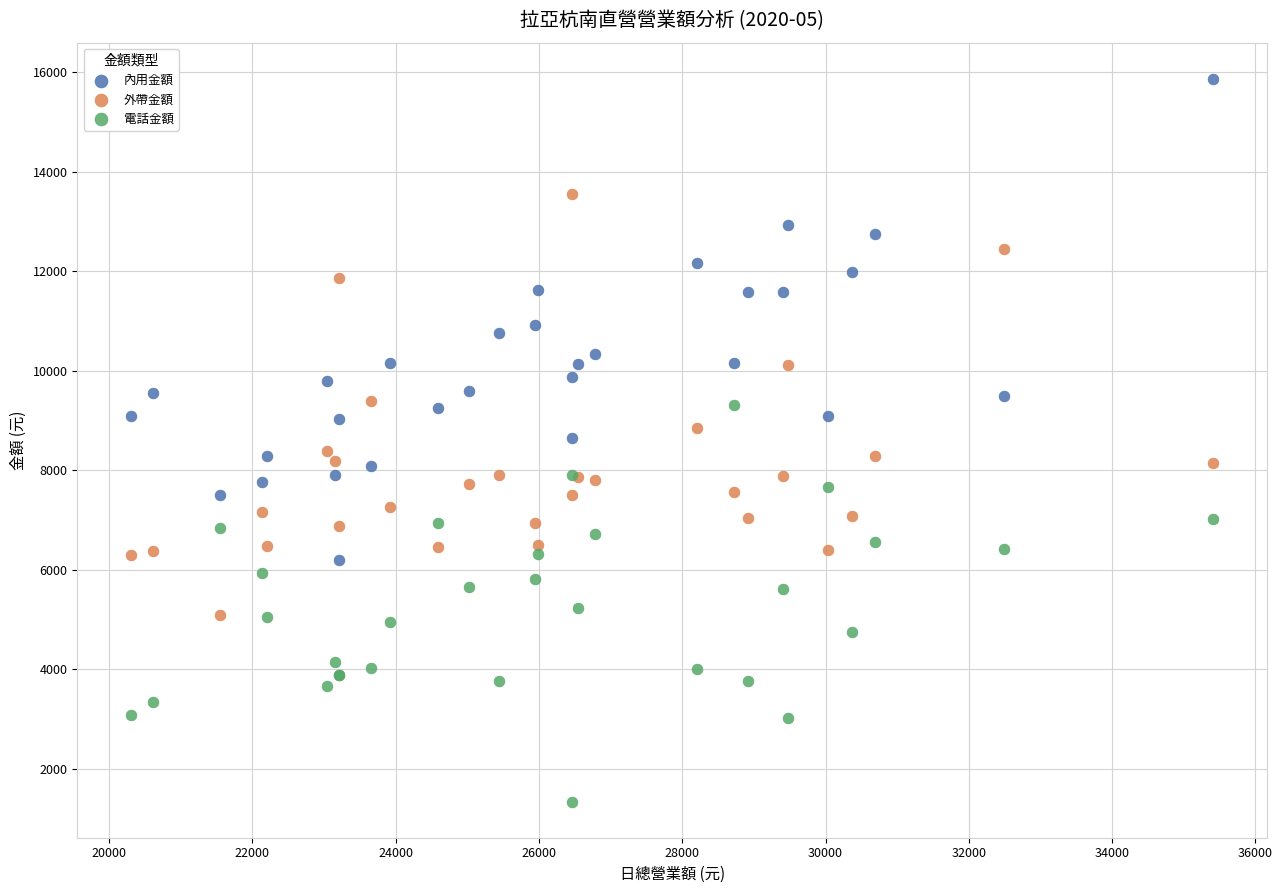

Which series contains the lowest Y value?

電話金額